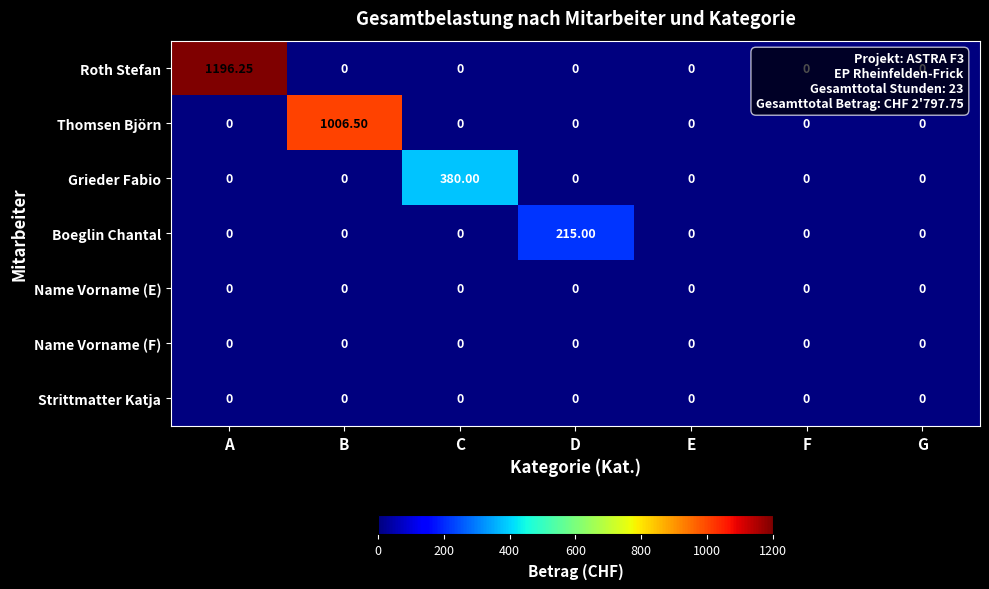

Which series has the largest total across all categories?

Roth Stefan